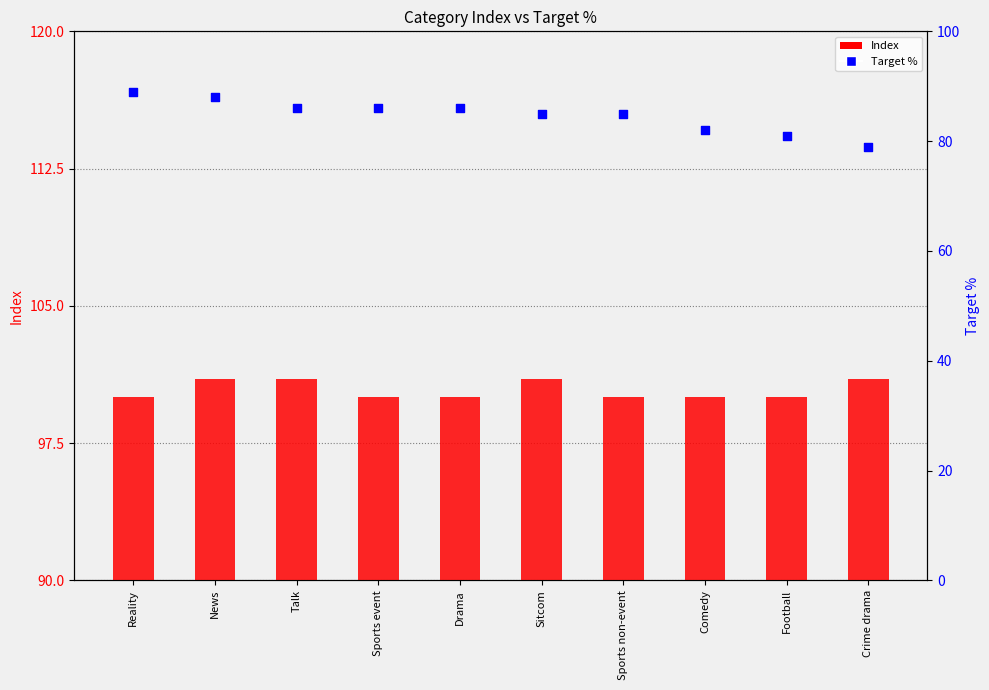

Is the value of Target % at Reality greater than the value of Index at Comedy?

No